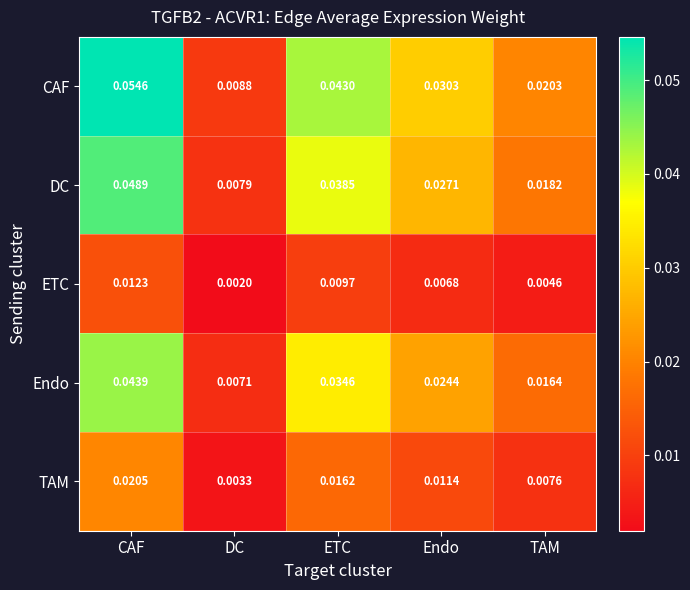

At which label does Endo reach its minimum?

DC